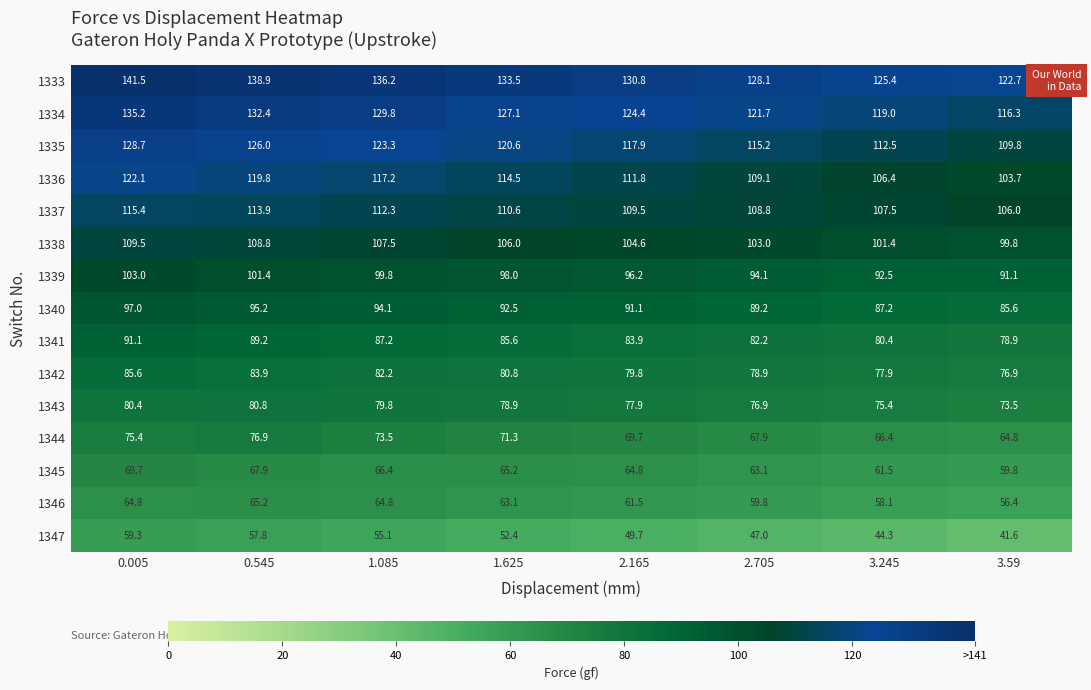

True or false: 1338 has a value of 103.0 at 2.705.

True